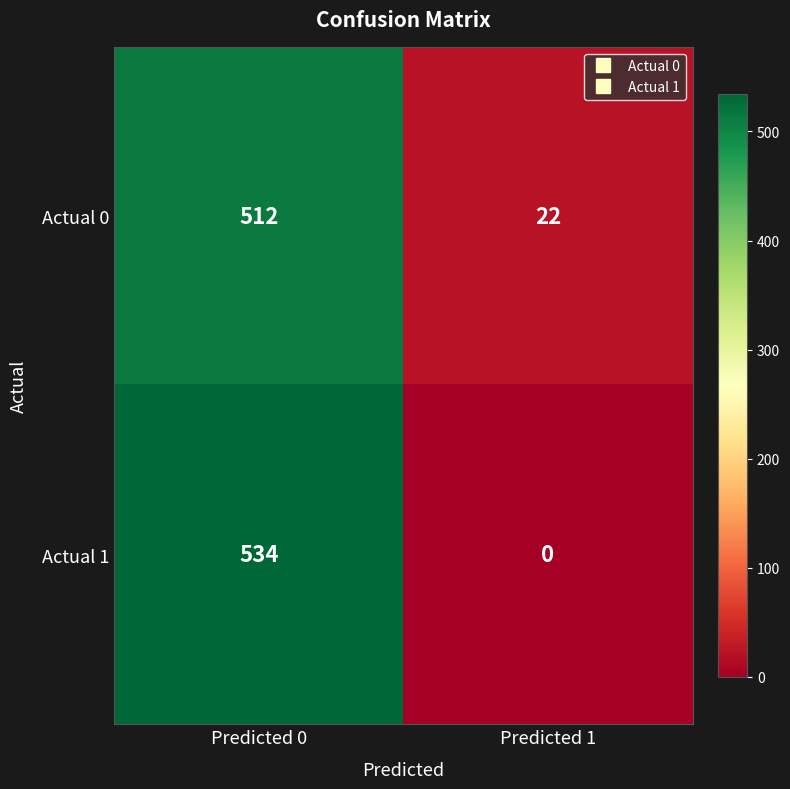

List the series in order of their peak value, highest first.

Actual 1, Actual 0